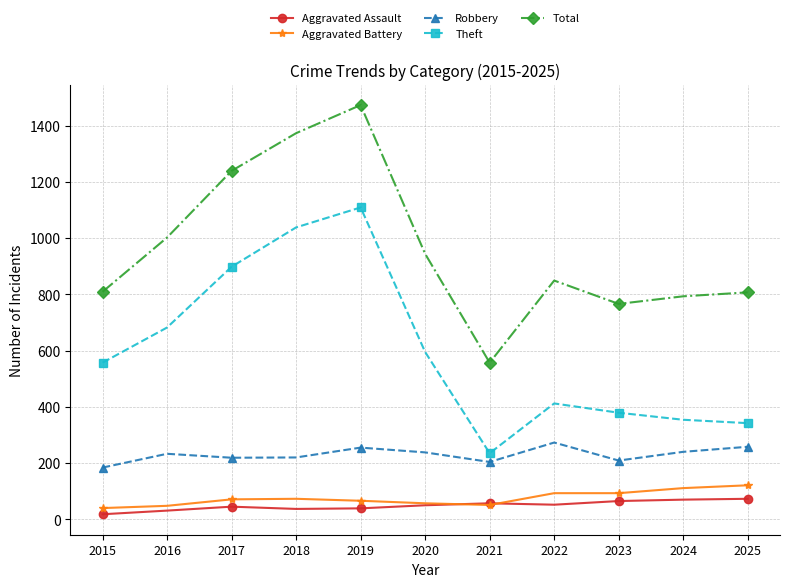

What is the highest value of the Theft series?

1109